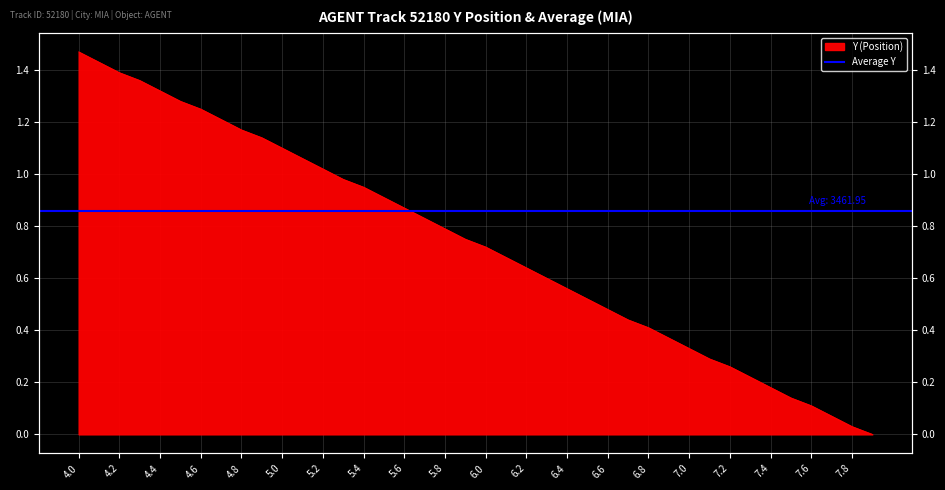

Which category has the lowest value across all series?

7.9